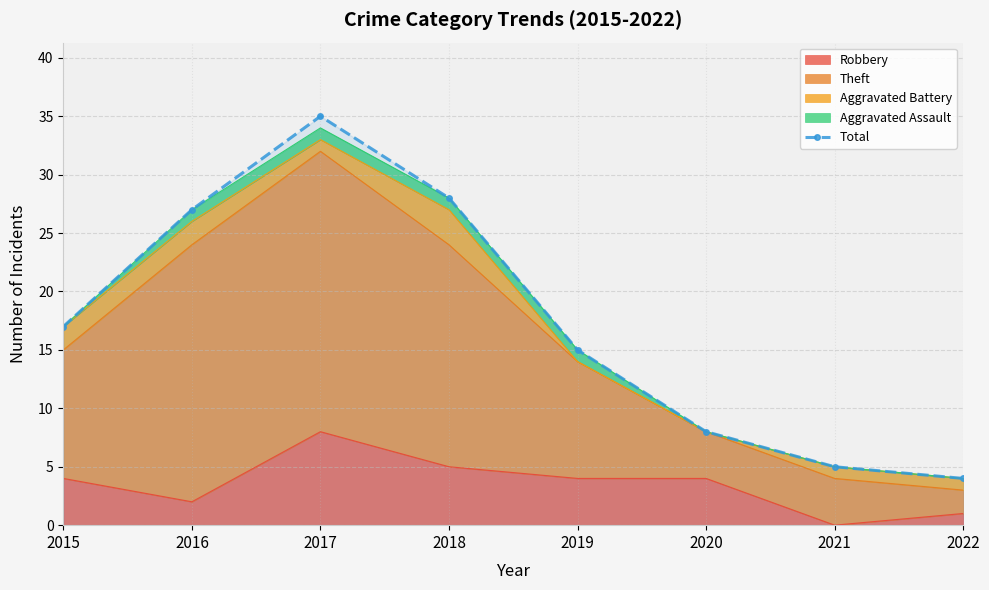

What is the value of the 4th point from the left?

28